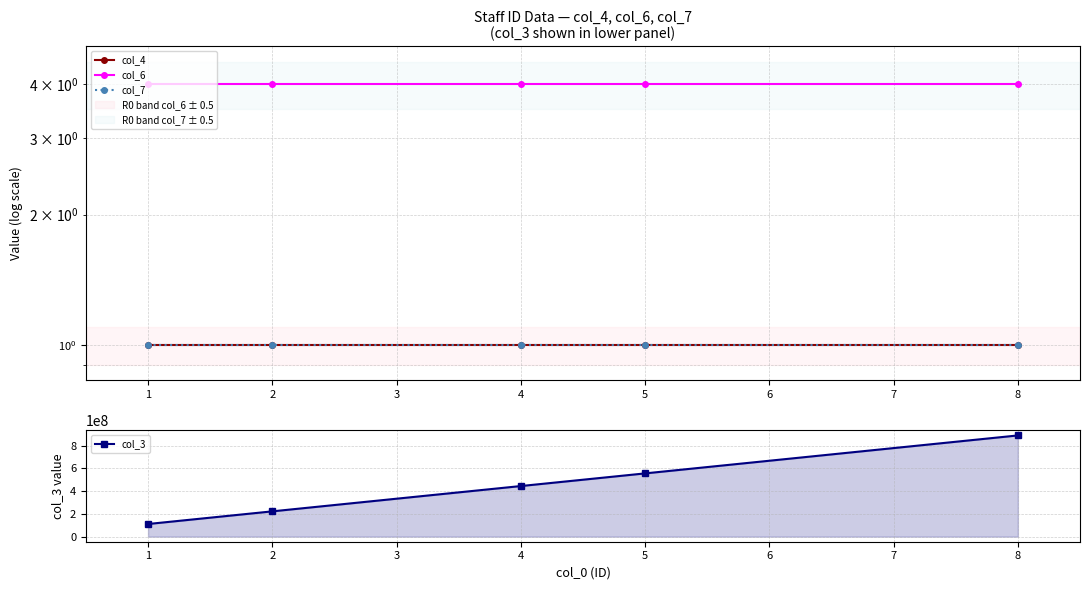

At how many categories does at least one series exceed 263335711?

3